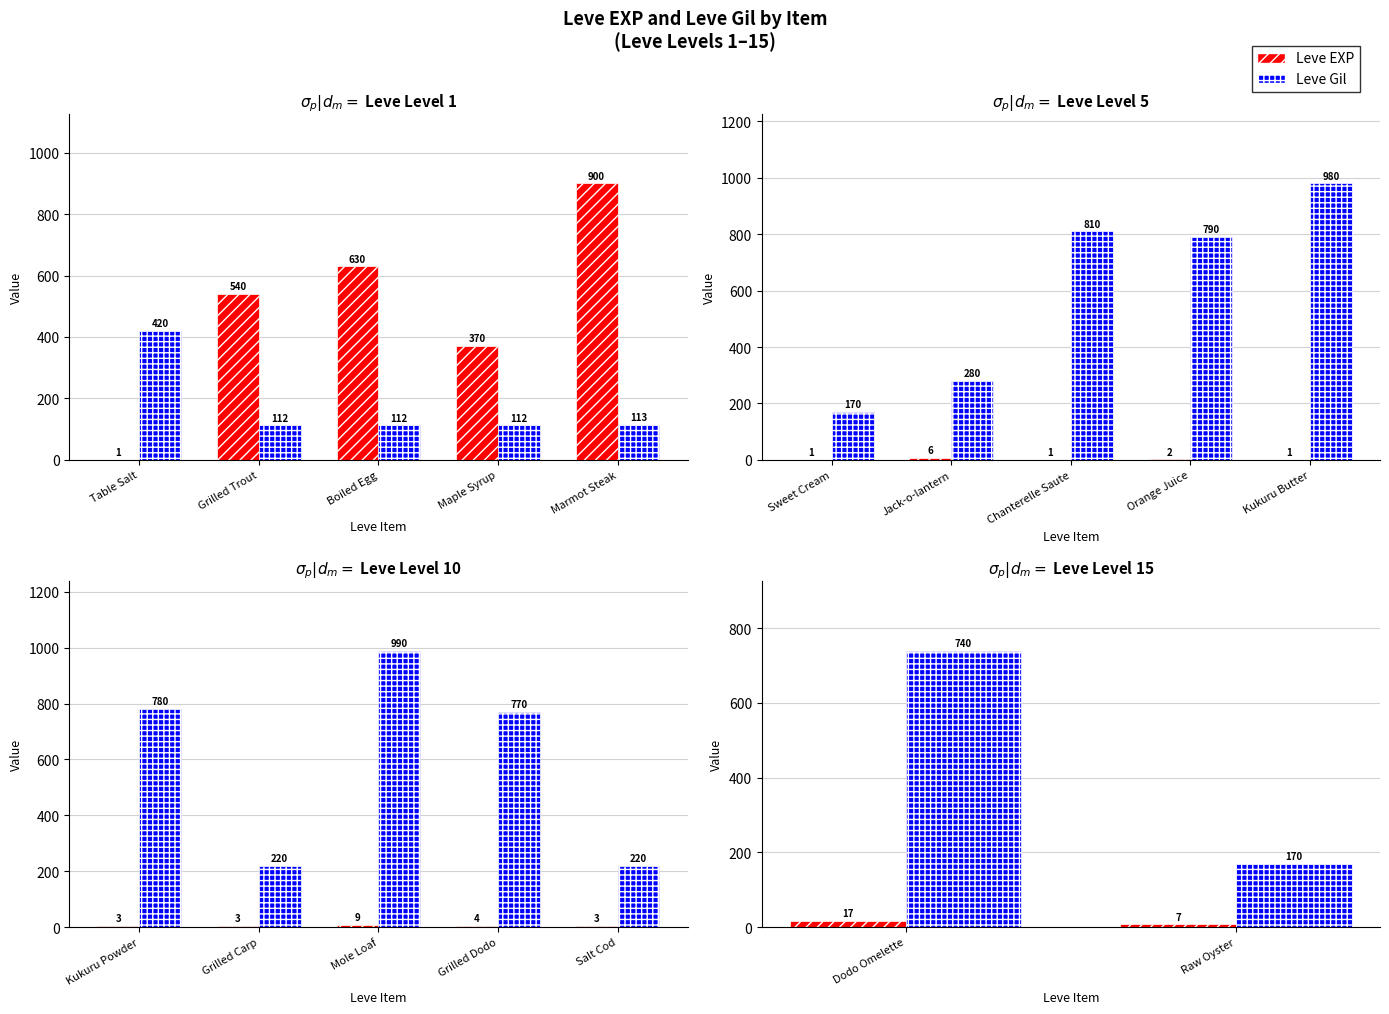

What are all the series names shown in the legend?

Leve EXP, Leve Gil